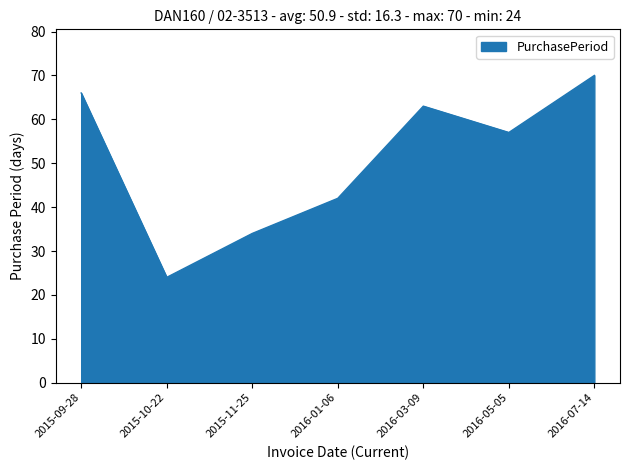

List the labels in order of value, largest first.

2016-07-14, 2015-09-28, 2016-03-09, 2016-05-05, 2016-01-06, 2015-11-25, 2015-10-22